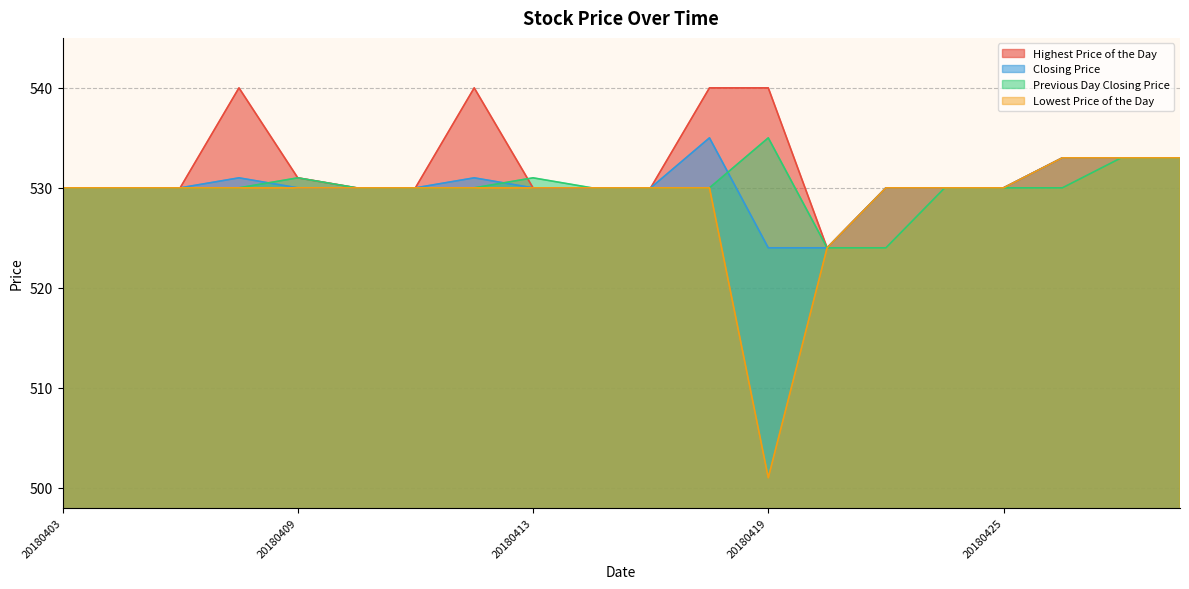

What value does the Previous Day Closing Price series have at 20180410?

530